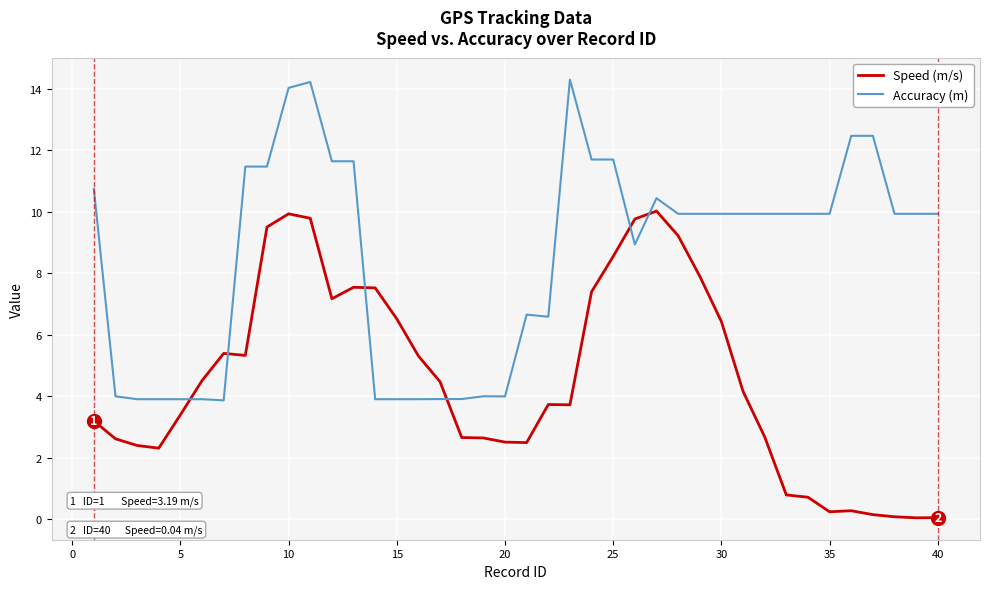

Rank the series by their maximum value, from lowest to highest.

Speed (m/s), Accuracy (m)